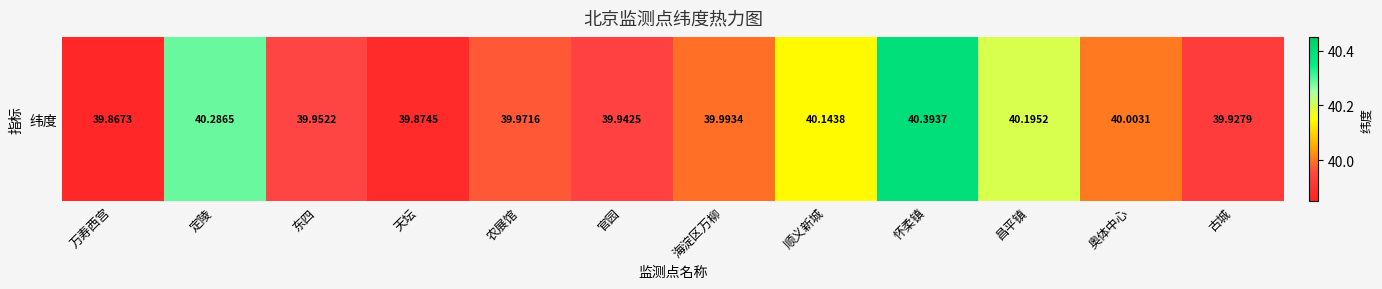

How many data points does each series have?

12